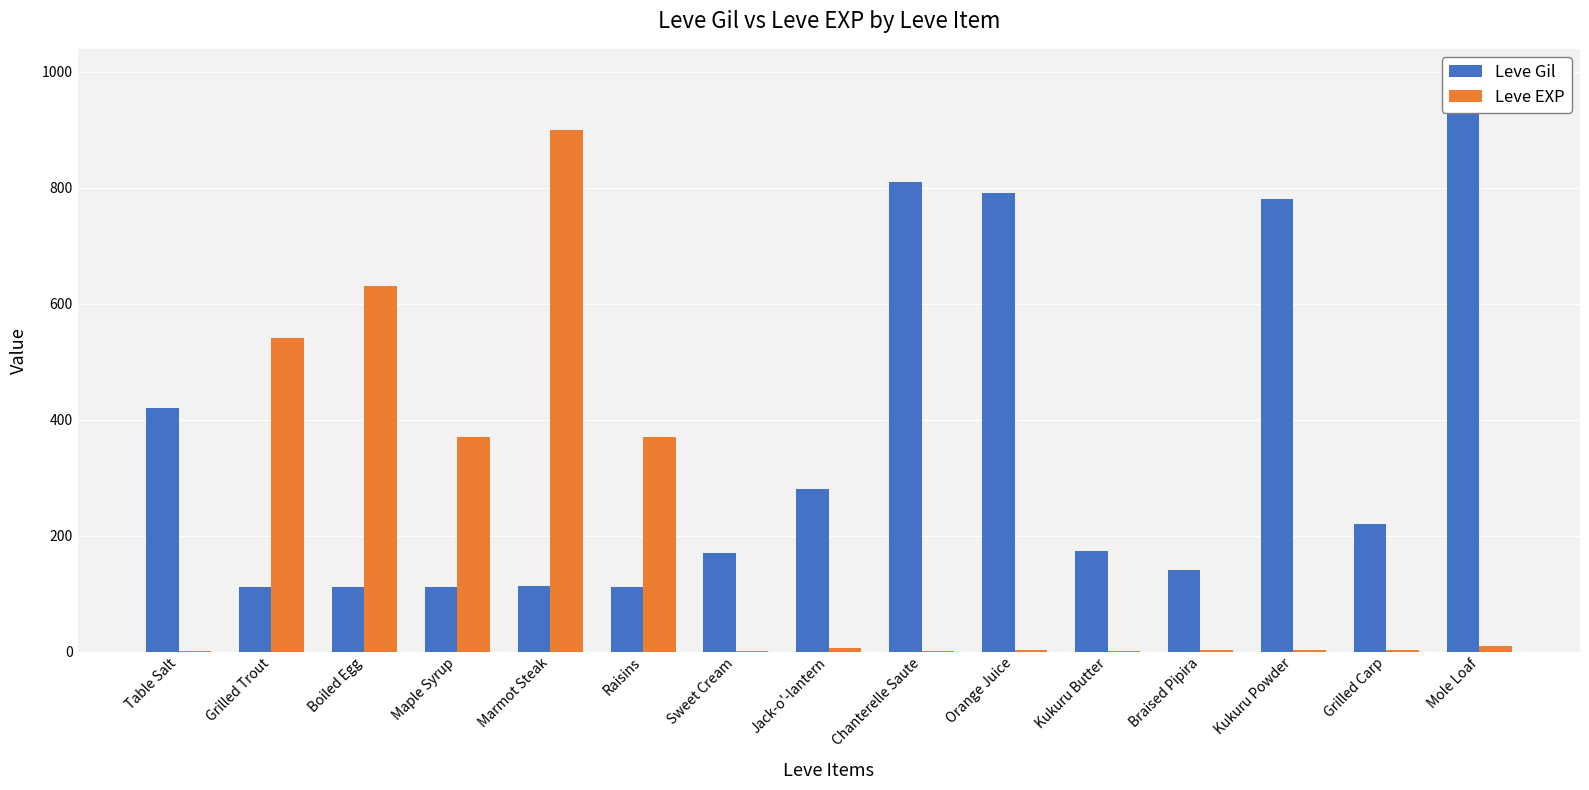

The value of Leve Gil at Sweet Cream is 170. True or false?

True